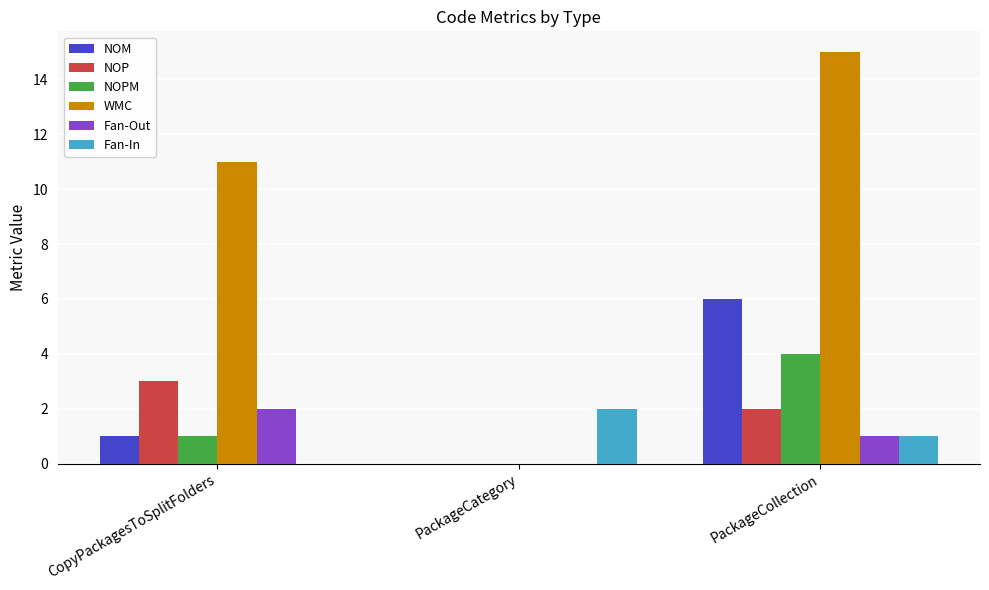

How many series are shown in this chart?

6